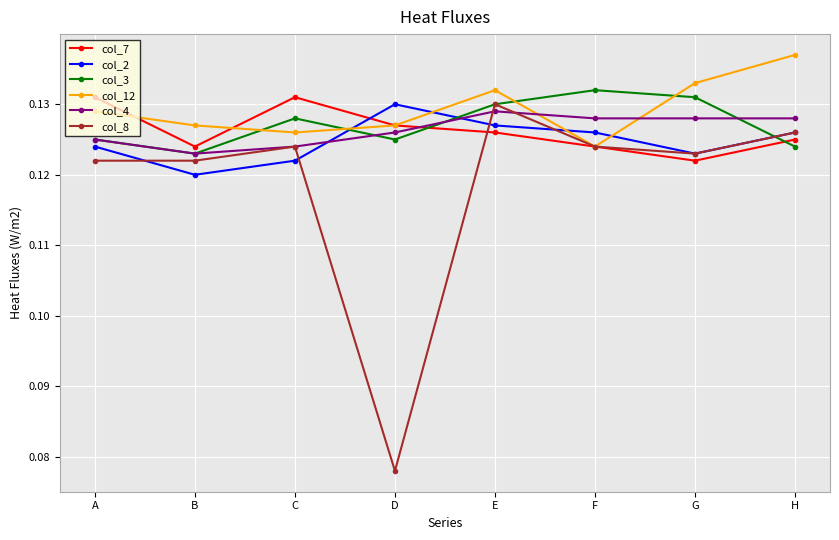

At which category is the sum across all series the highest?

E